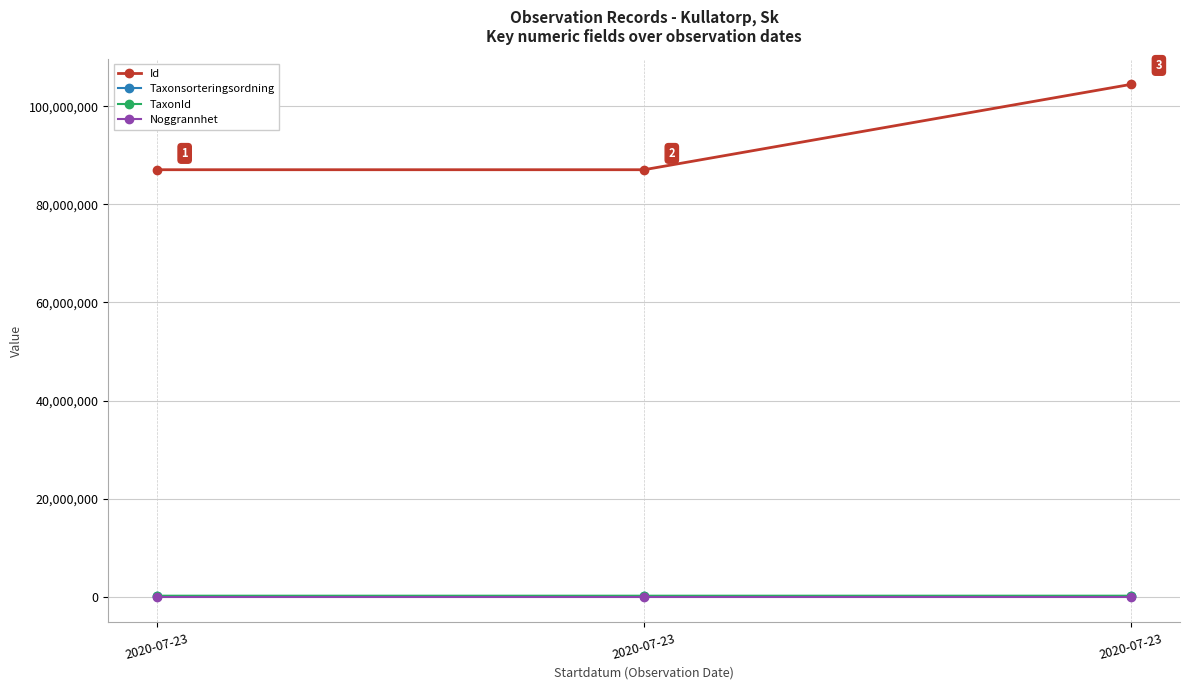

Rank the series by their maximum value, from highest to lowest.

Id, TaxonId, Taxonsorteringsordning, Noggrannhet